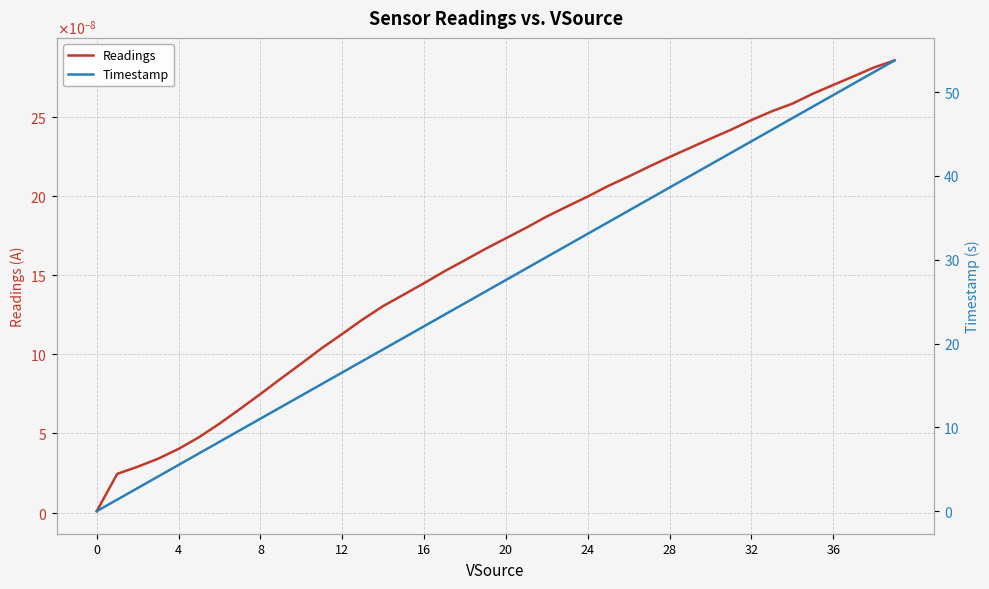

What is the sum of all Timestamp values?

1075.5